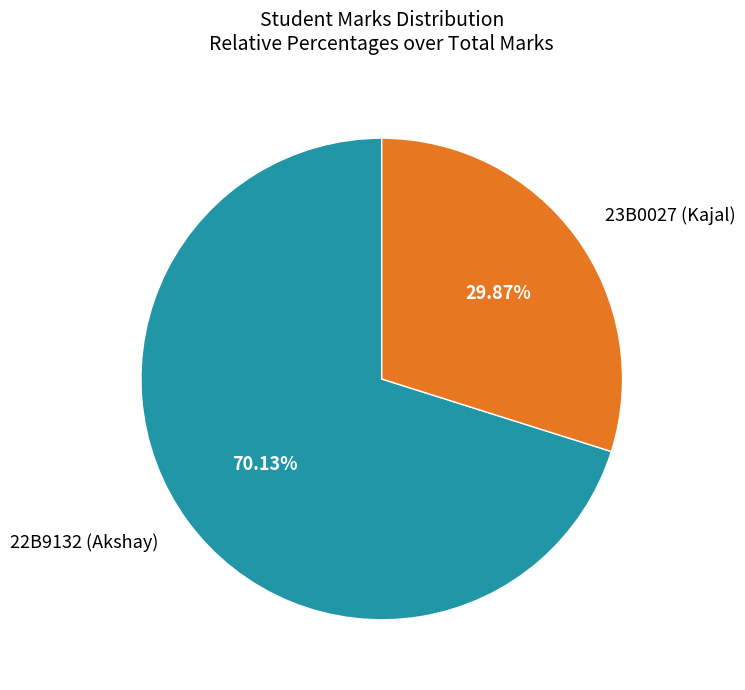

To the nearest percent, what is the average slice percentage?

50%